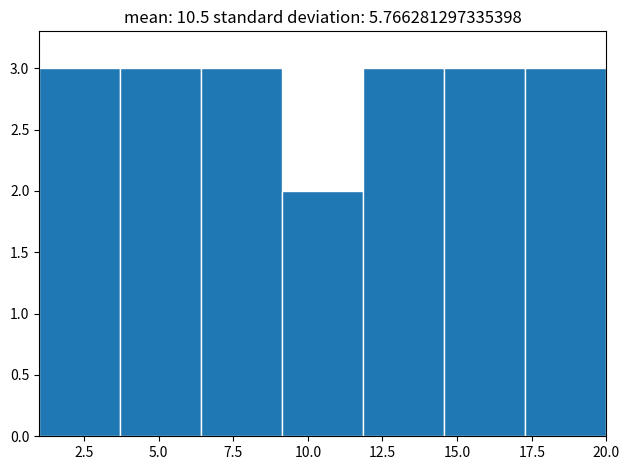

Reading left to right, transcribe this chart: for each bar, give the range it covers on the x-axis and its height. Neither the bar edges nor the heights are printed on the chart, so give them approximately, as read against the axes.

1.0 to 3.5: 3
3.5 to 6.5: 3
6.5 to 9.0: 3
9.0 to 12.0: 2
12.0 to 14.5: 3
14.5 to 17.5: 3
17.5 to 20.0: 3